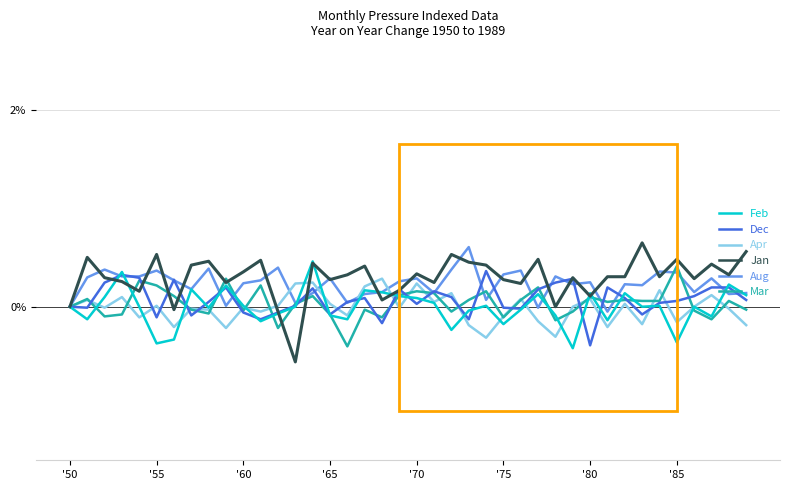

What is the minimum value for Mar?

-0.4